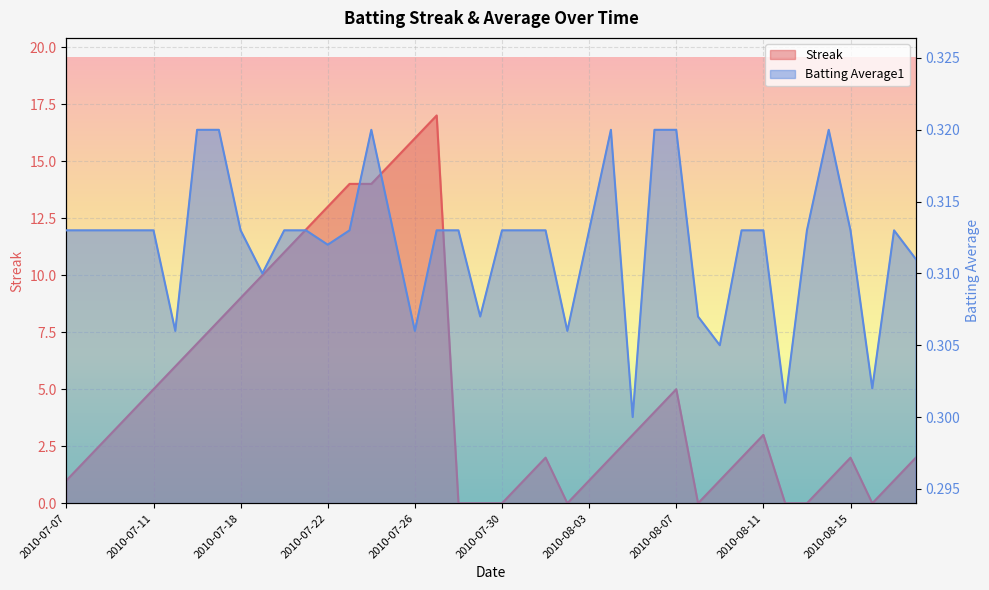

At which category does the chart reach its peak across all series?

2010-07-27